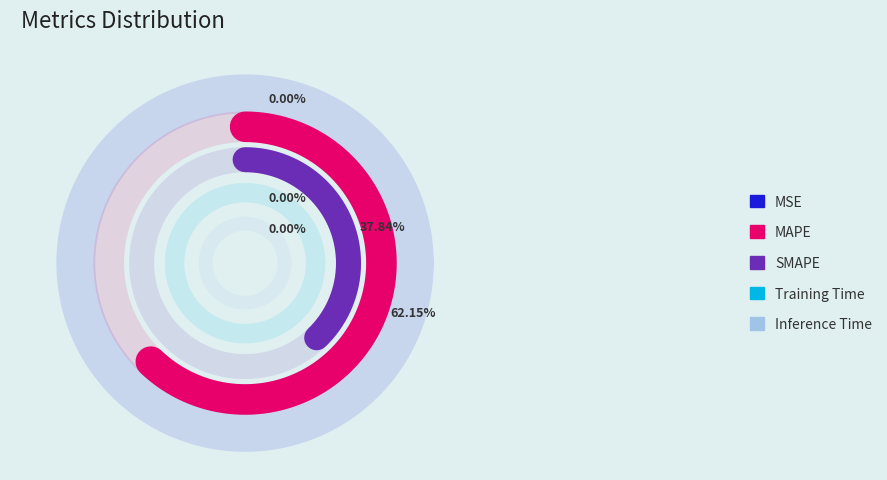

What is the total percentage of MSE and SMAPE?

37.8%